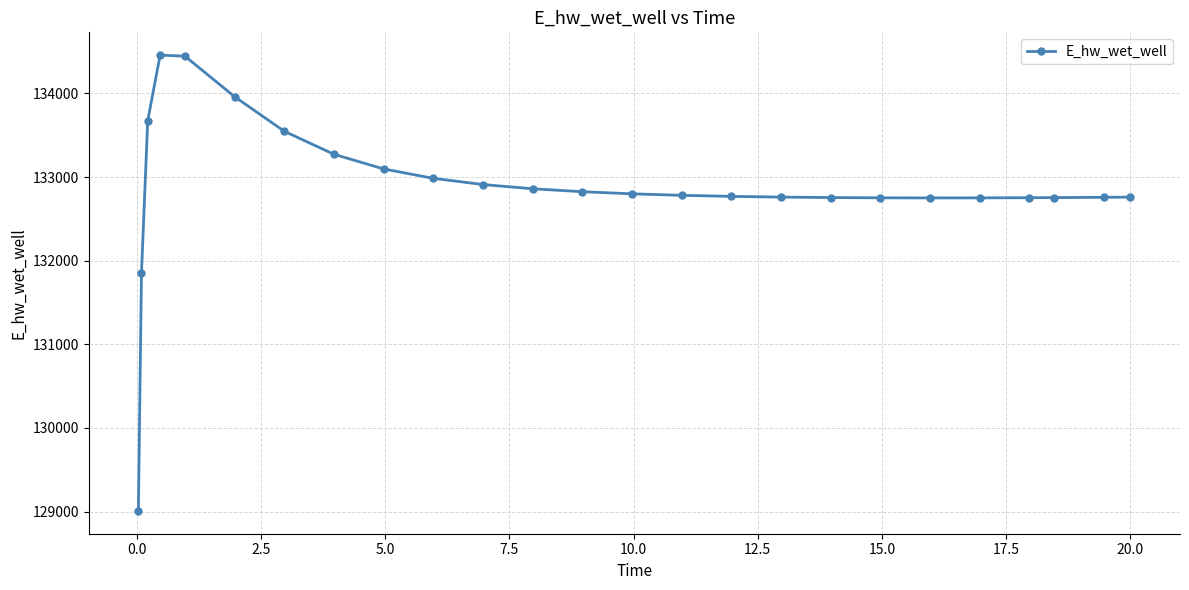

How many values are below 132781?

12